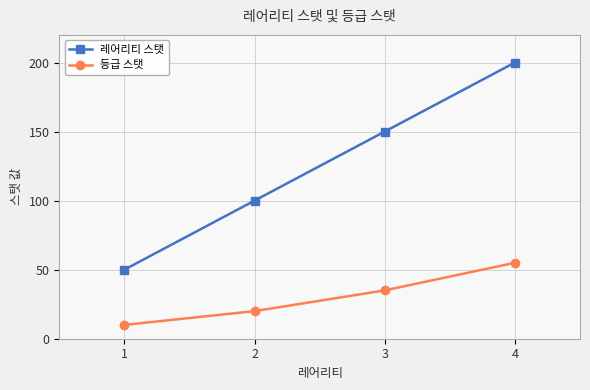

True or false: 레어리티 스탯 has more than 0 interior local peaks.

False